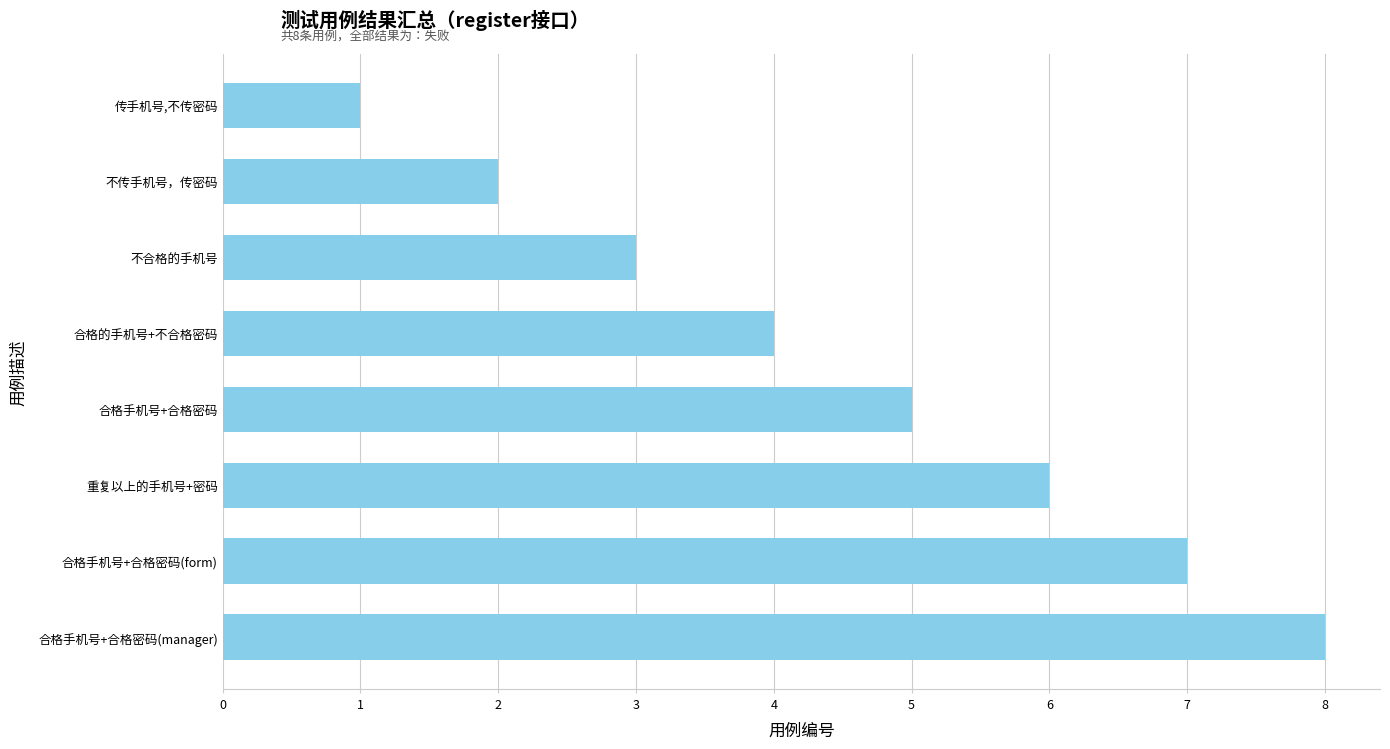

What is the change in value from 合格手机号+合格密码 to 合格手机号+合格密码(form)?

+2